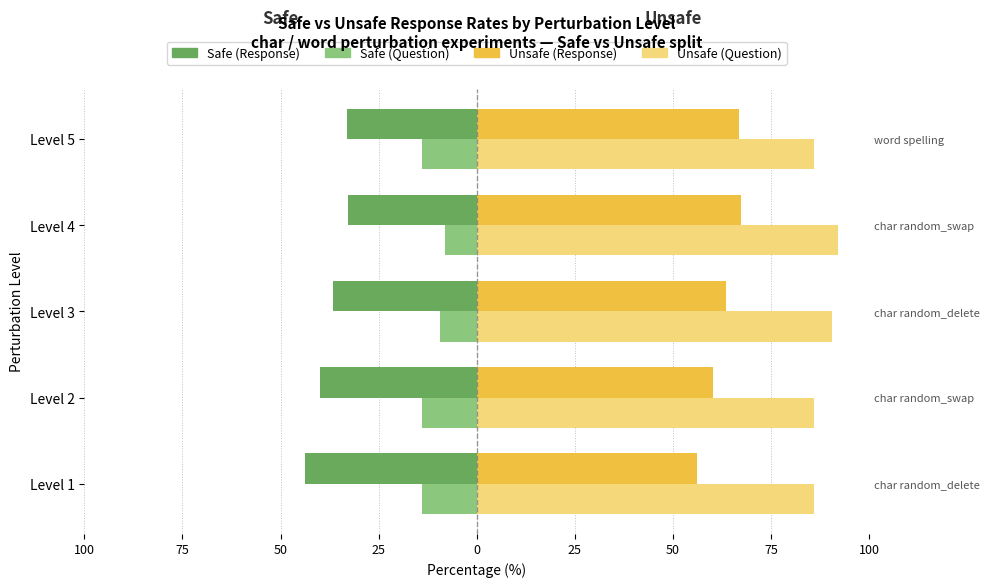

How many data points in Safe (Response) are above -36?

2